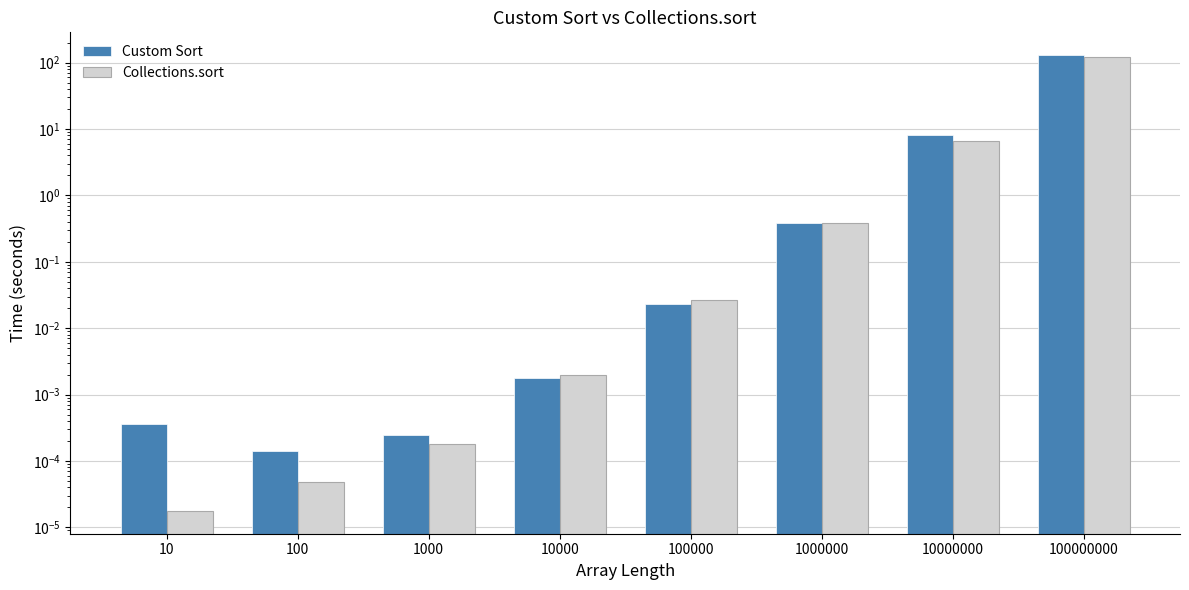

Which series changed the most between 100 and 1000?

Collections.sort